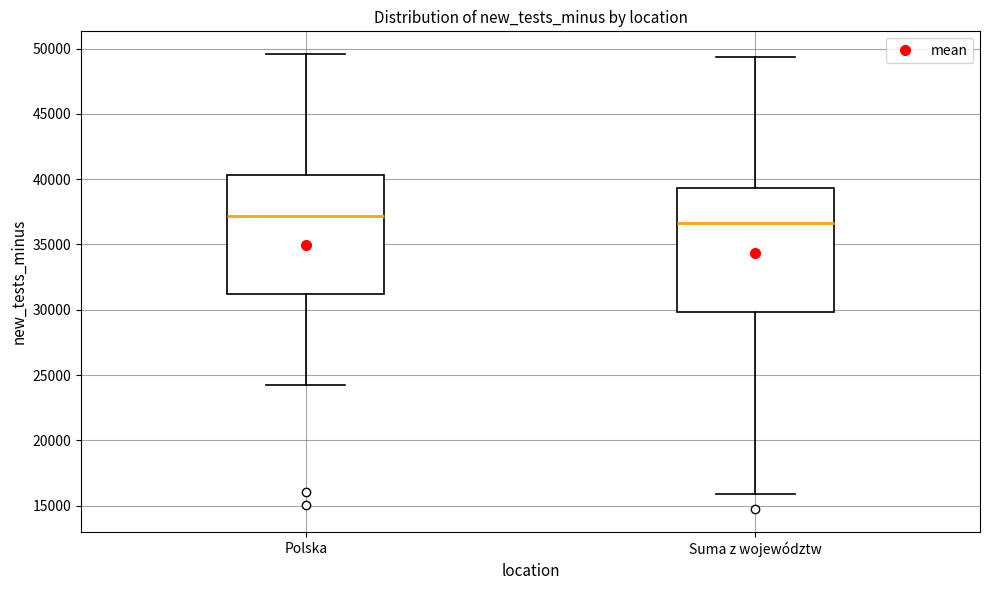

Reading left to right, transcribe this box plot: for each box, give where its median line is, the range the box spans, and where its two whiskers end, as read against the y-axis. The values are not printed on the chart, so give them approximately, as read against the axis.

Polska: median 37000, box 31000 to 40500, whiskers 24000 to 49500
Suma z województw: median 36500, box 30000 to 39500, whiskers 16000 to 49500